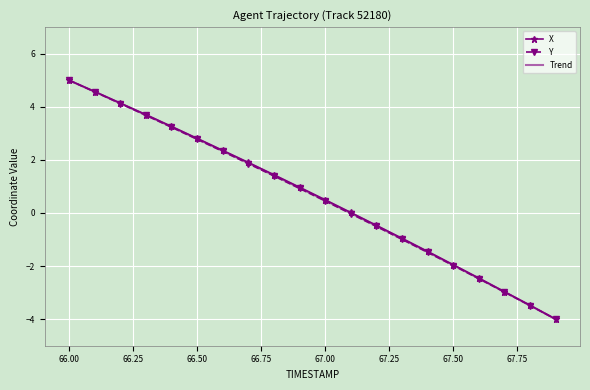

What is the smallest value displayed?

-4.0